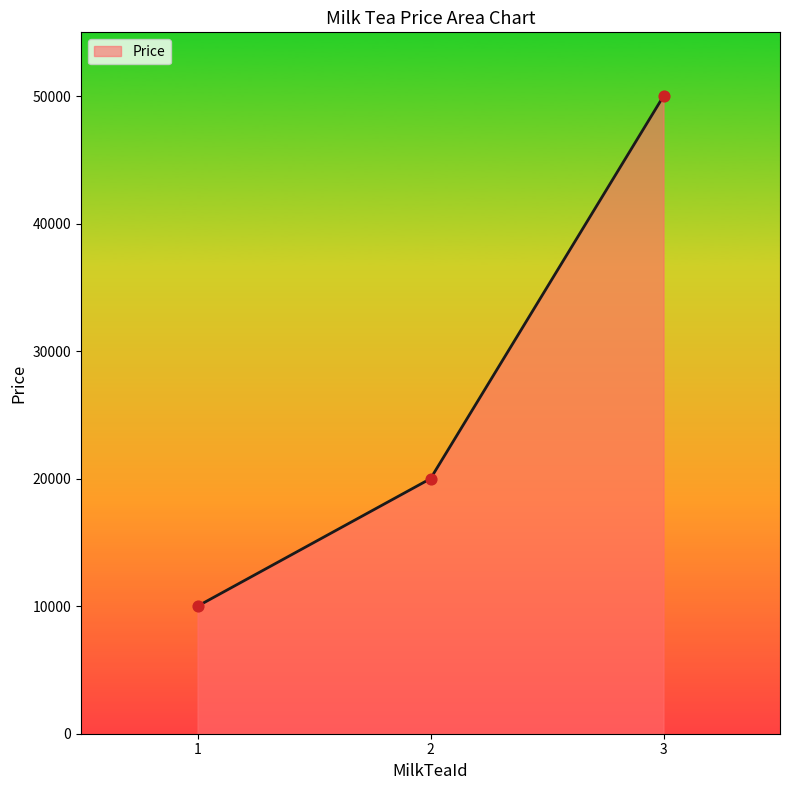

Approximately how many times larger is the value at 1 compared to 2?

0.5